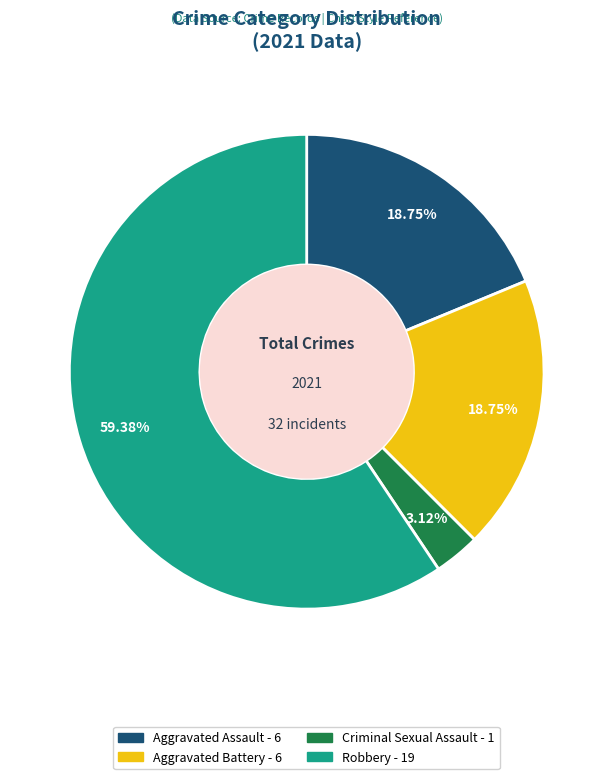

Is there a majority slice in this chart?

Yes